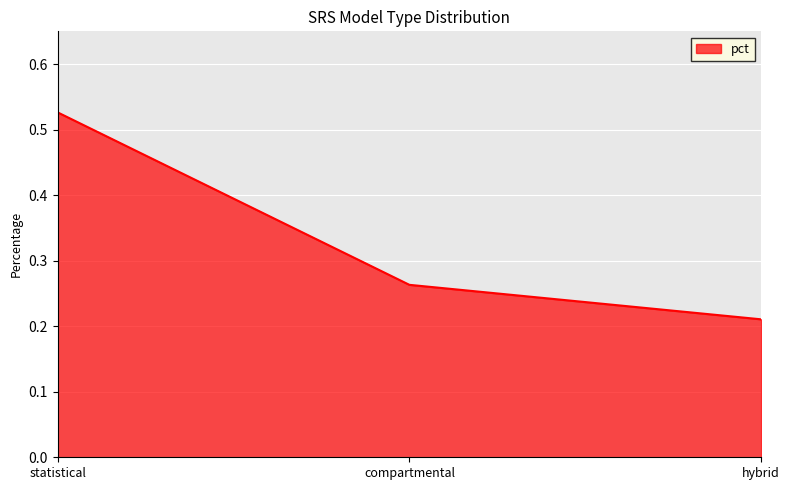

What position from the right is hybrid?

1